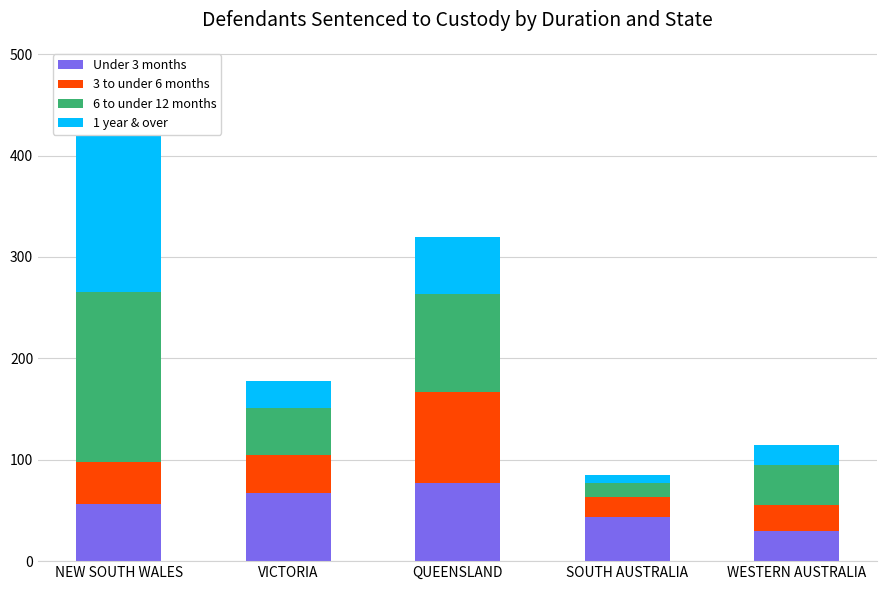

Between SOUTH AUSTRALIA and WESTERN AUSTRALIA, which is larger?

SOUTH AUSTRALIA